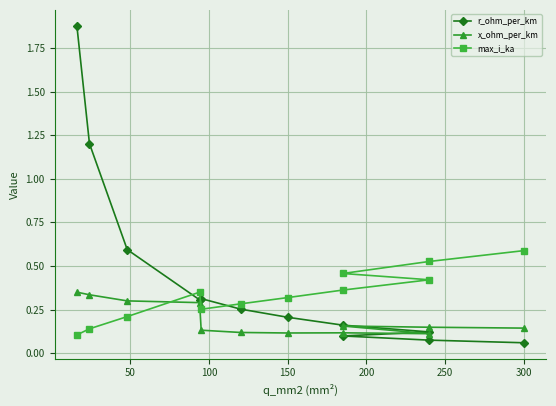

What is the minimum value for max_i_ka?

0.1